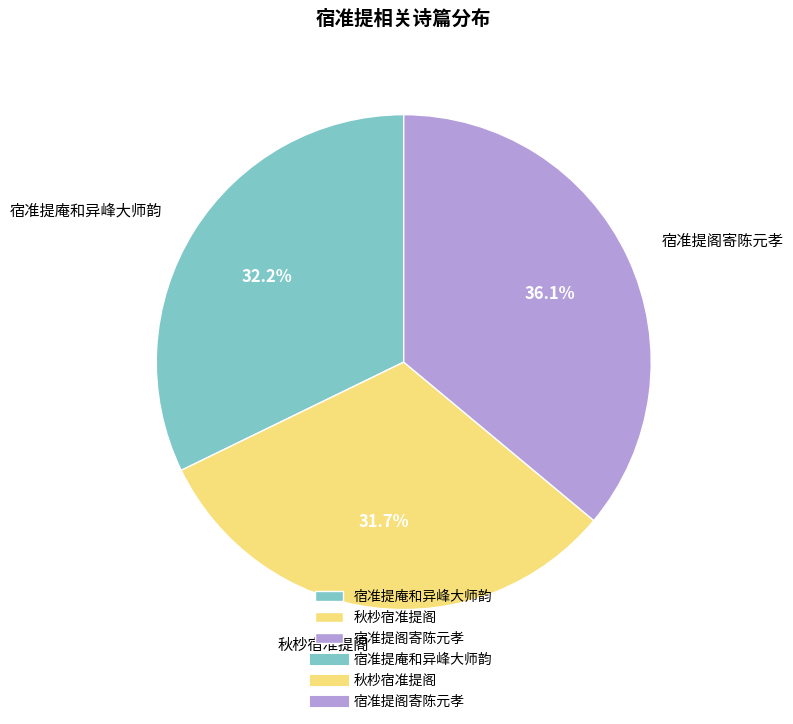

The 宿准提阁寄陈元孝 slice represents 36% of the pie. True or false?

True